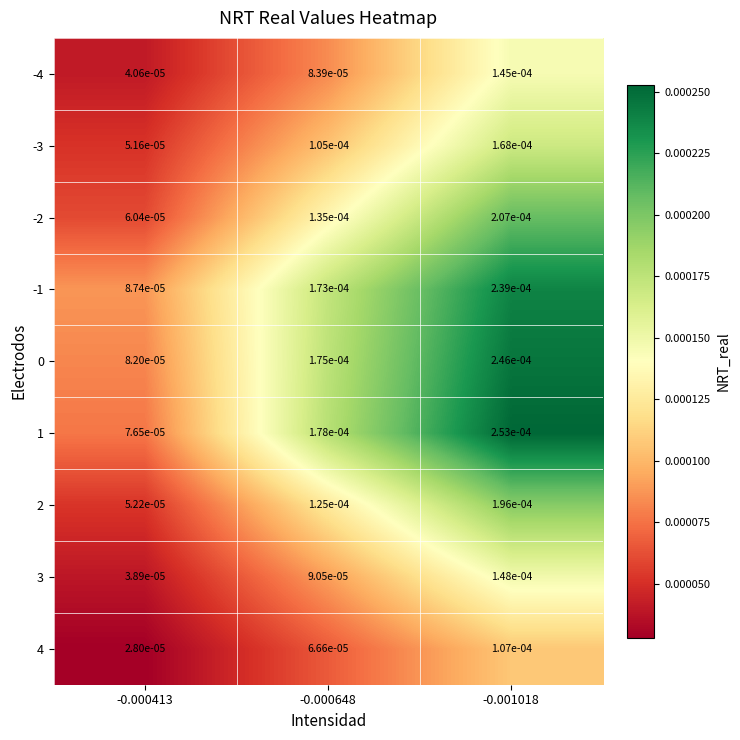

How many series are shown in this chart?

9